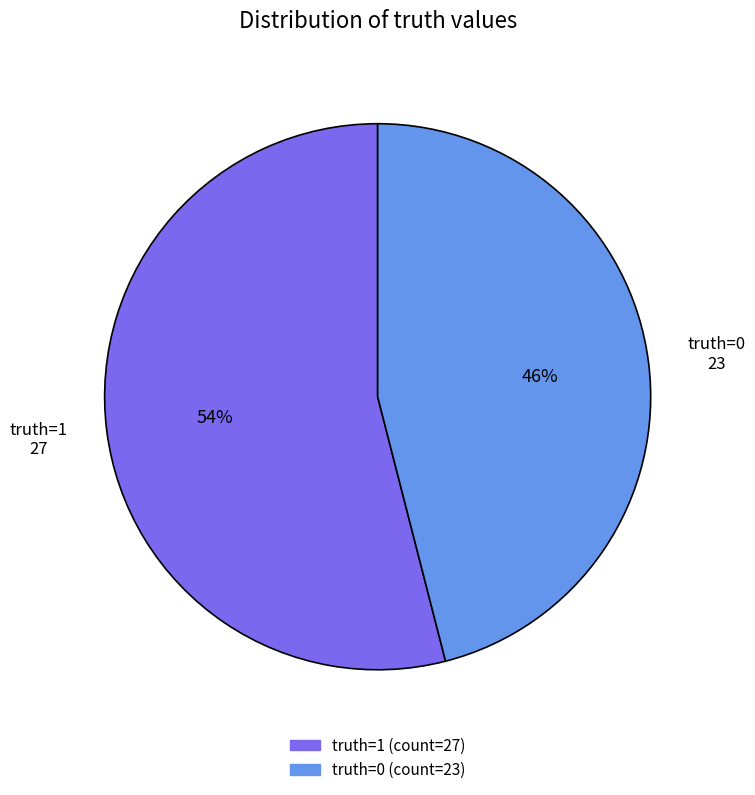

To the nearest percent, what is the average slice percentage?

50%